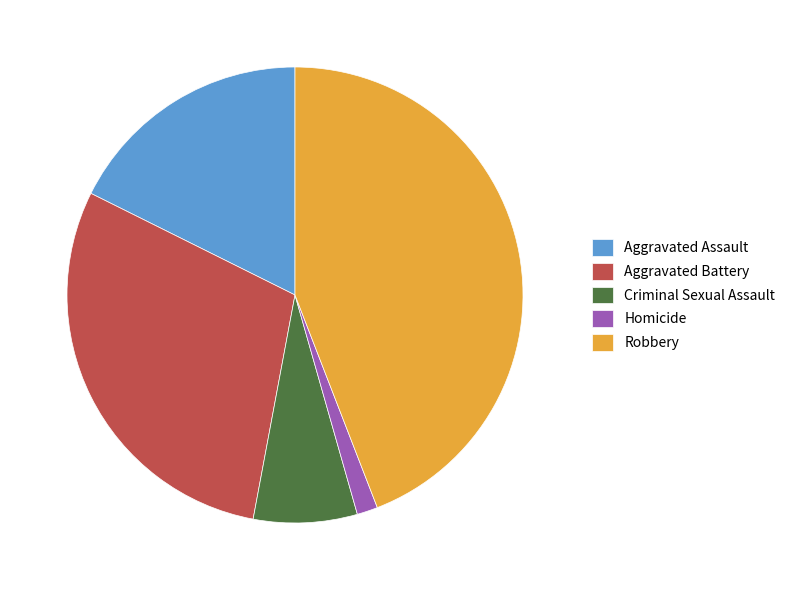

Is the sum of Homicide and Robbery greater than half?

No